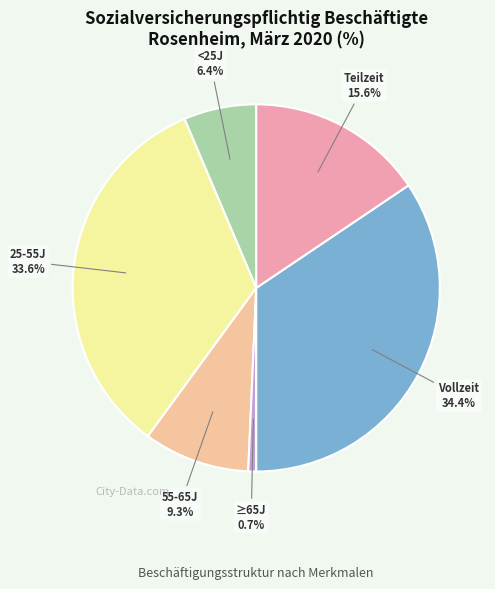

To the nearest percent, what is the difference between the largest and smallest slice percentages?

34%